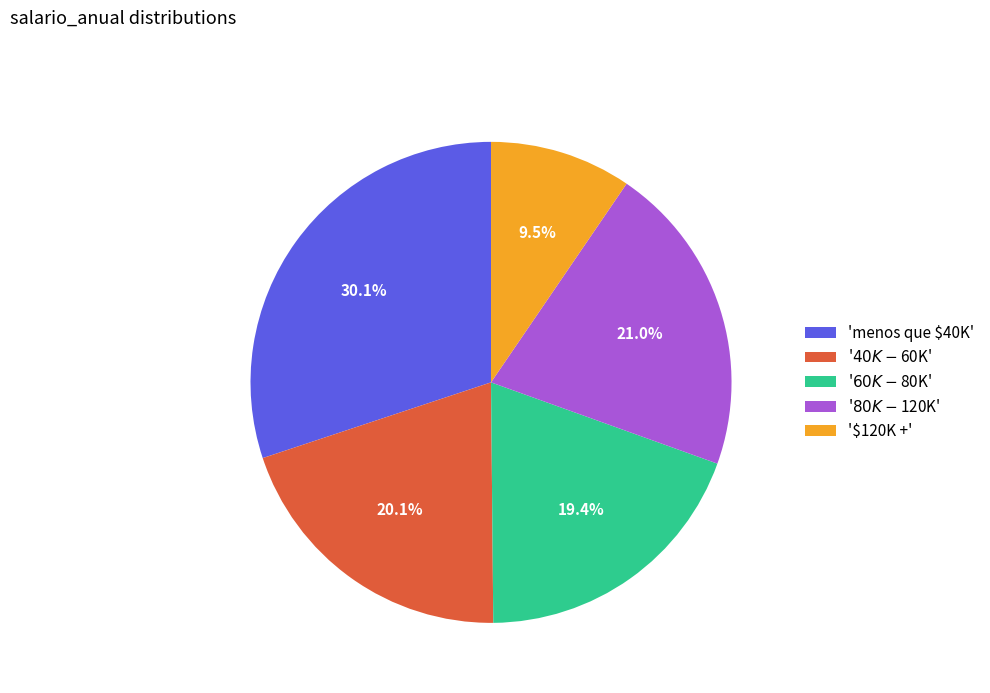

What portion of the pie excludes '$120K +'?

90.5%